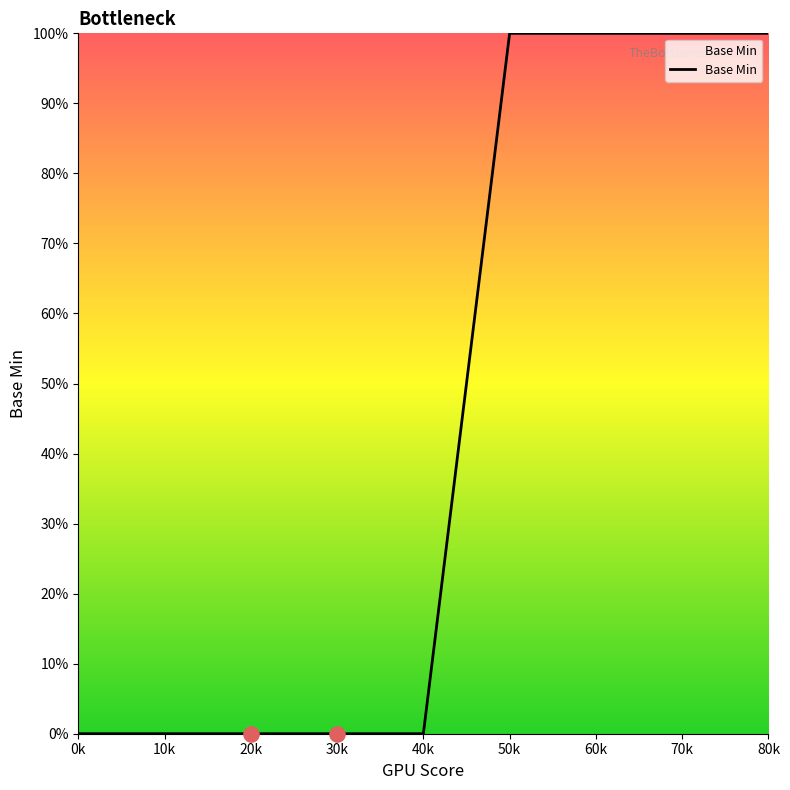

Does the chart have visible grid lines?

No